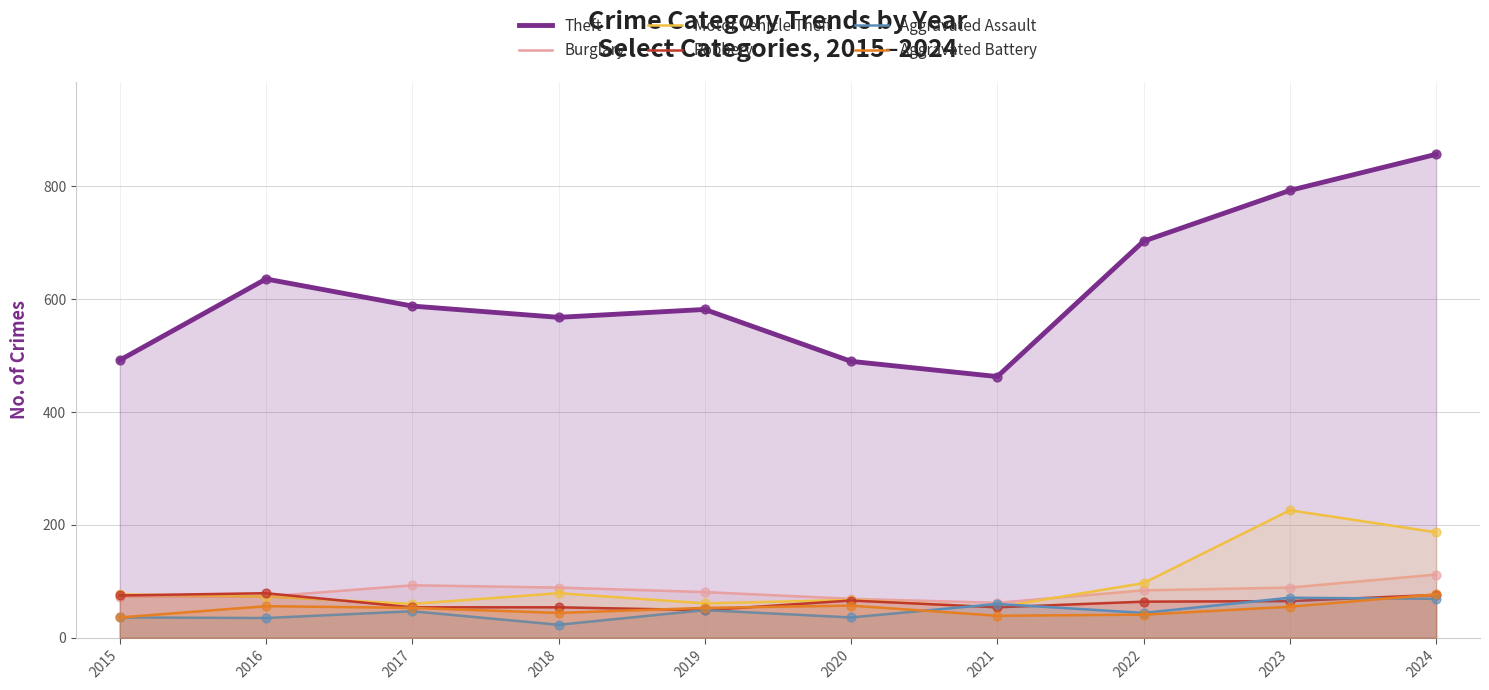

At how many categories does at least one series exceed 431?

10